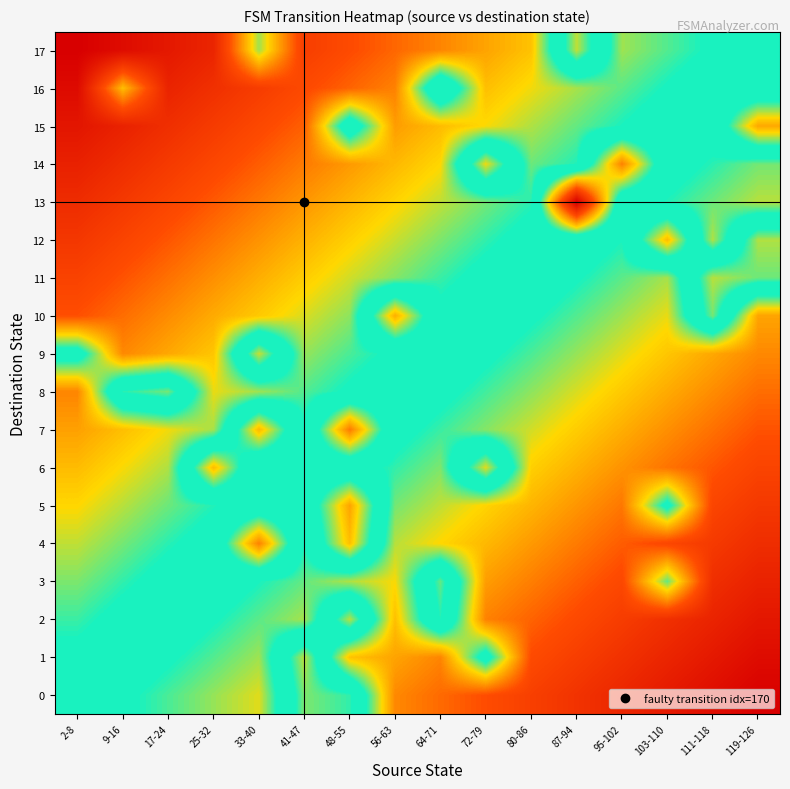

What is the total value across all series at 103-110?

25.8